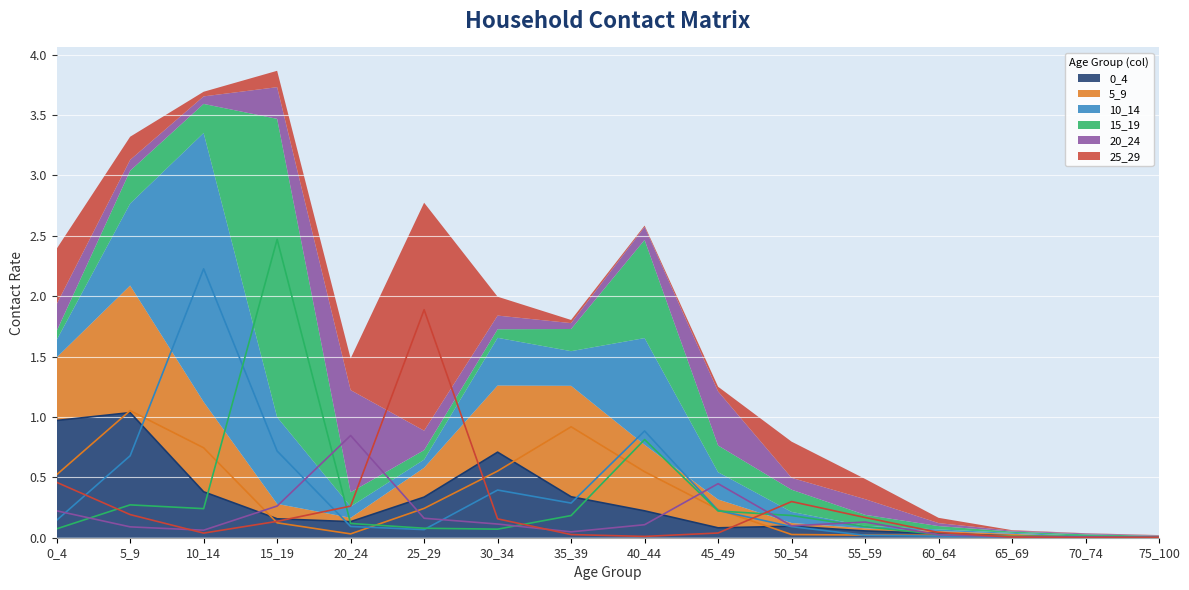

What is the total value across all series at 20_24?

1.5